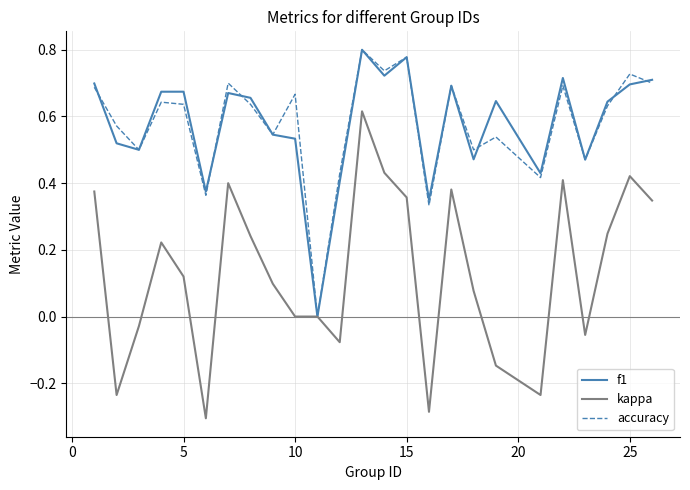

Which series has the largest range (max minus min)?

kappa